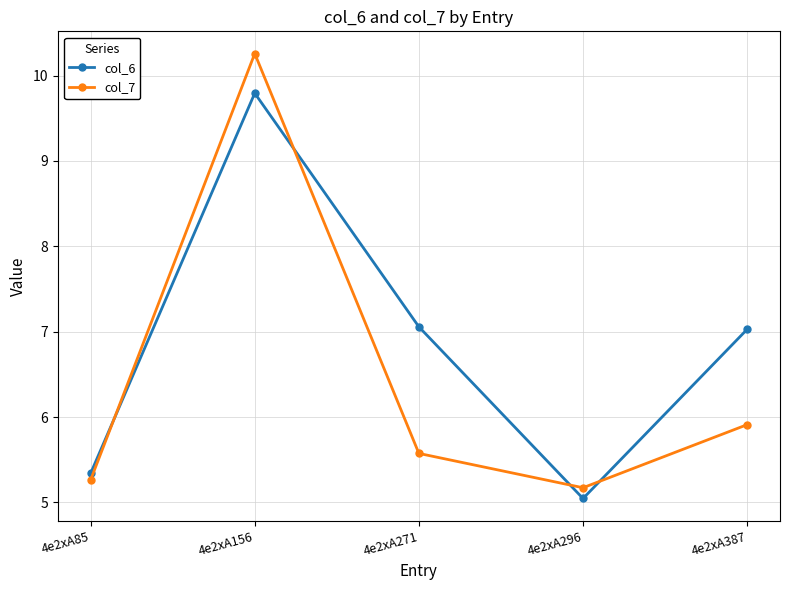

How many times do col_7 and col_6 cross each other?

4